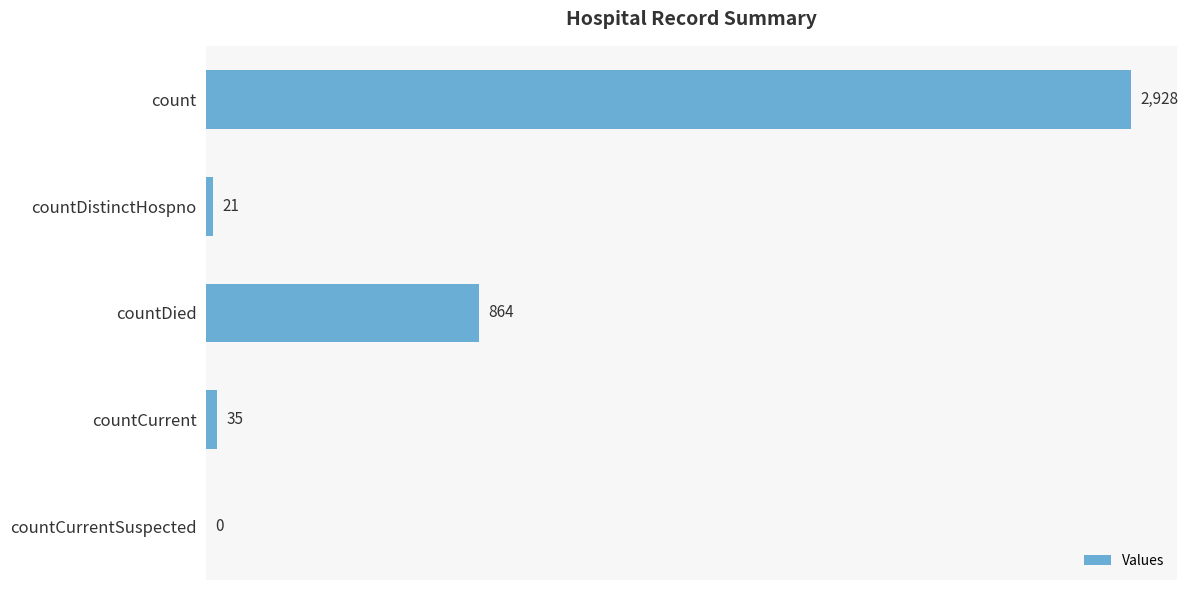

The value at count is 4165. True or false?

False